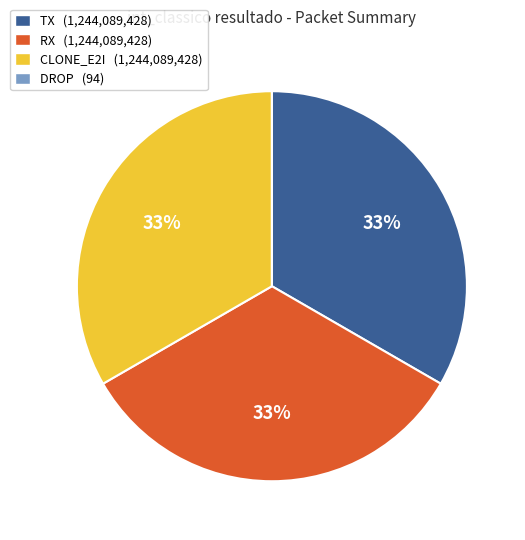

To the nearest percent, what percentage of the pie is CLONE_E2I?

33%